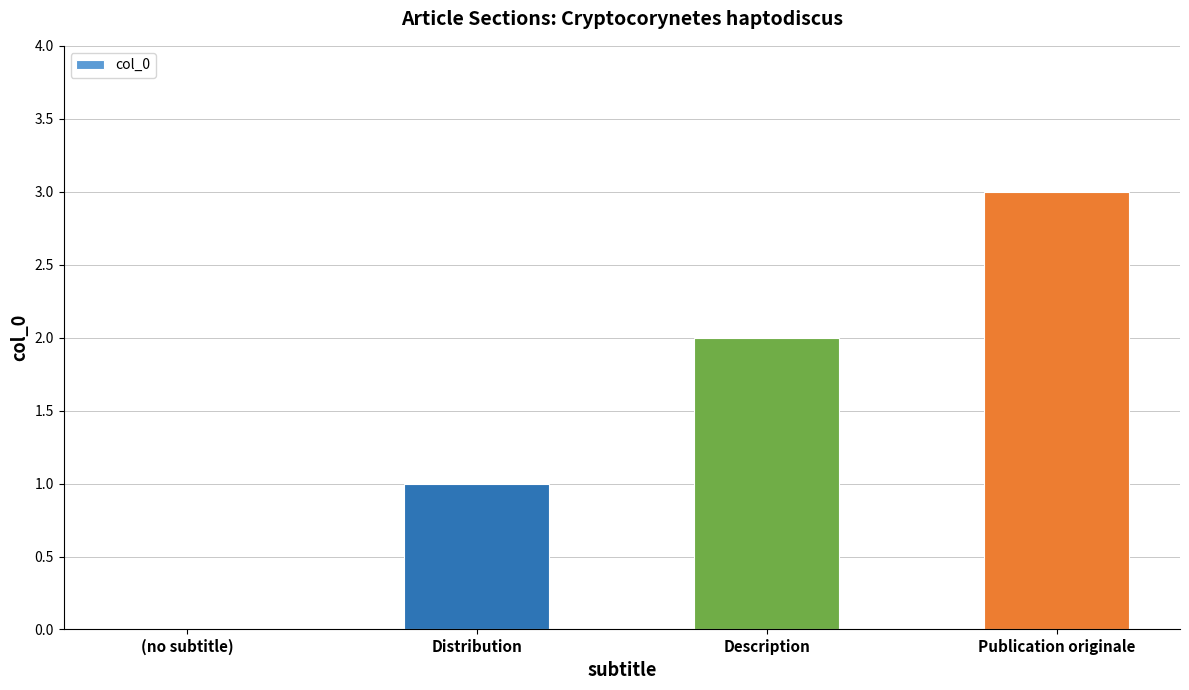

What is the greatest value displayed?

3